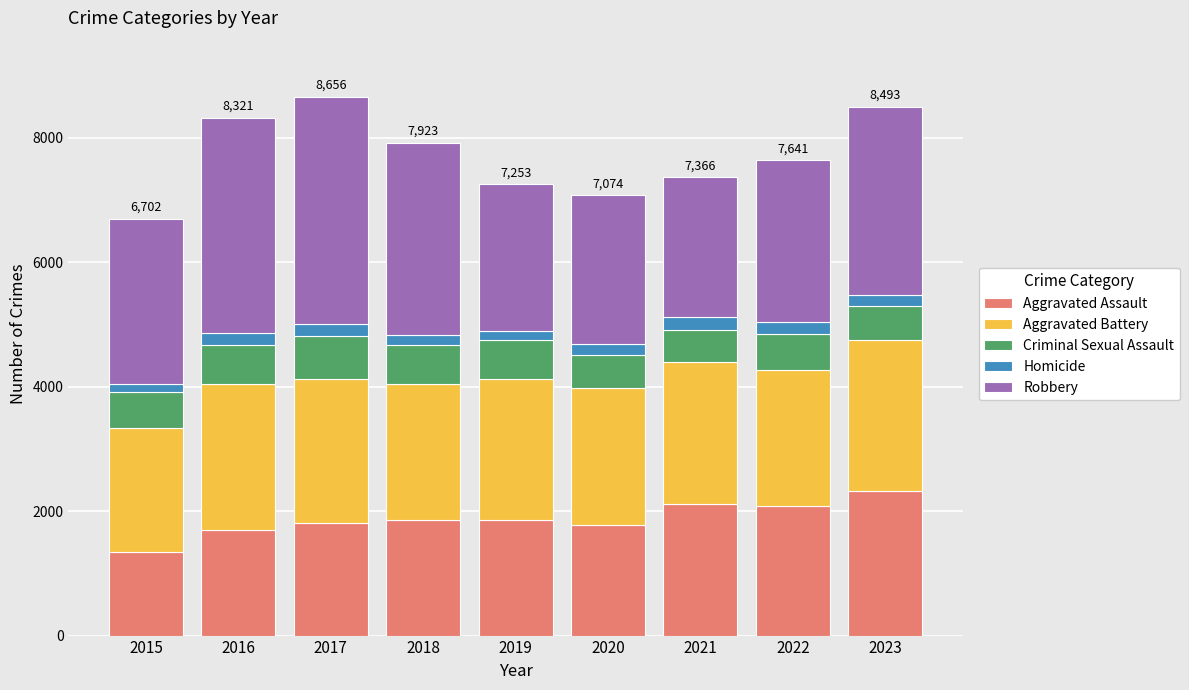

Are the bars grouped side by side (vs. stacked)?

No